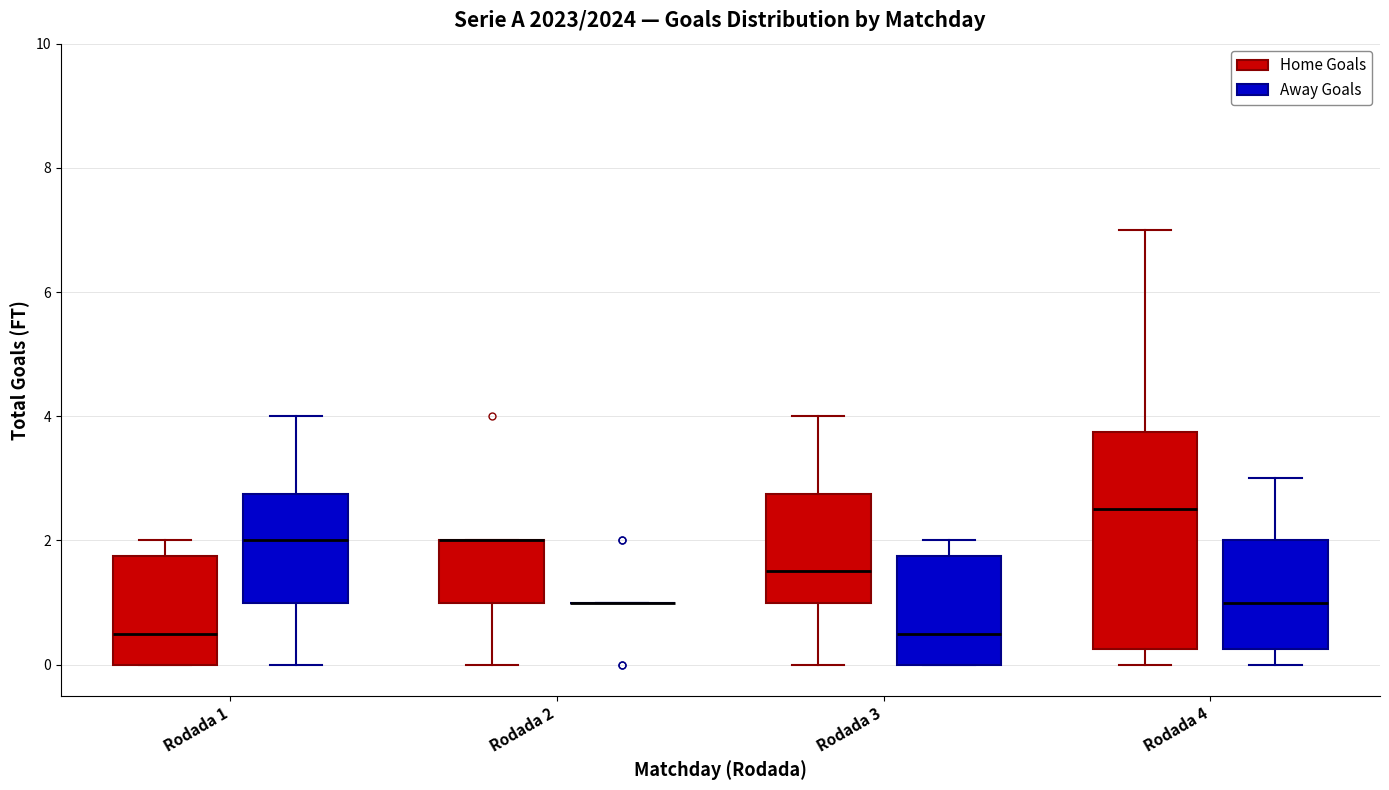

Comparing the boxes themselves (not the whiskers), which one is the tallest?

Rodada 4 (Home Goals)